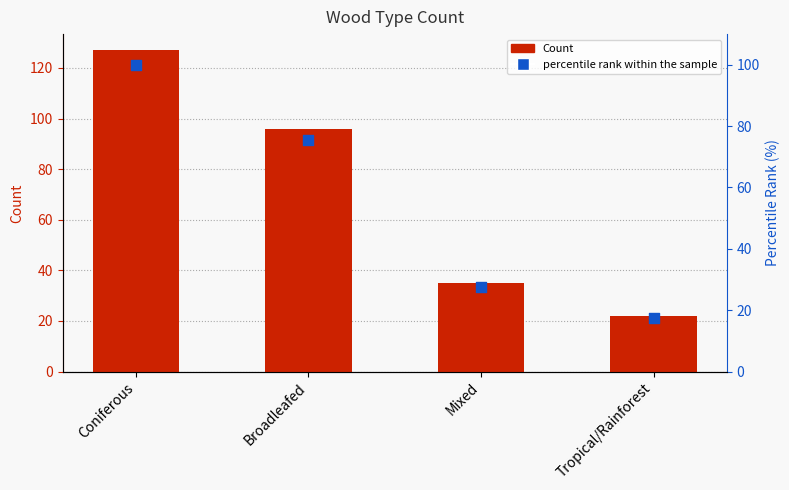

What is the total value across all series at Broadleafed?

171.6